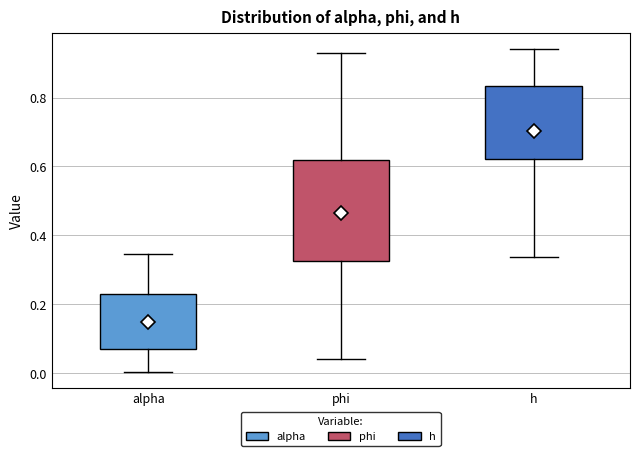

Which box has the lowest median line?

alpha